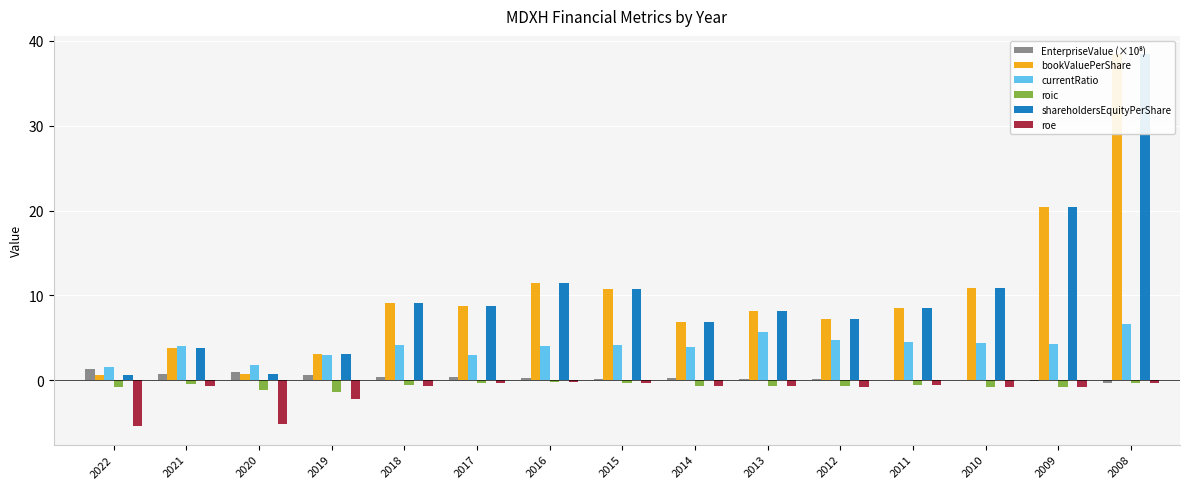

How many data points in bookValuePerShare are less than 8?

6